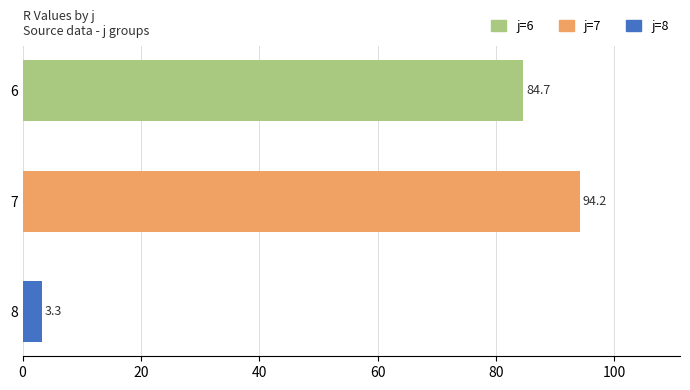

Which category has the highest value across all series?

7